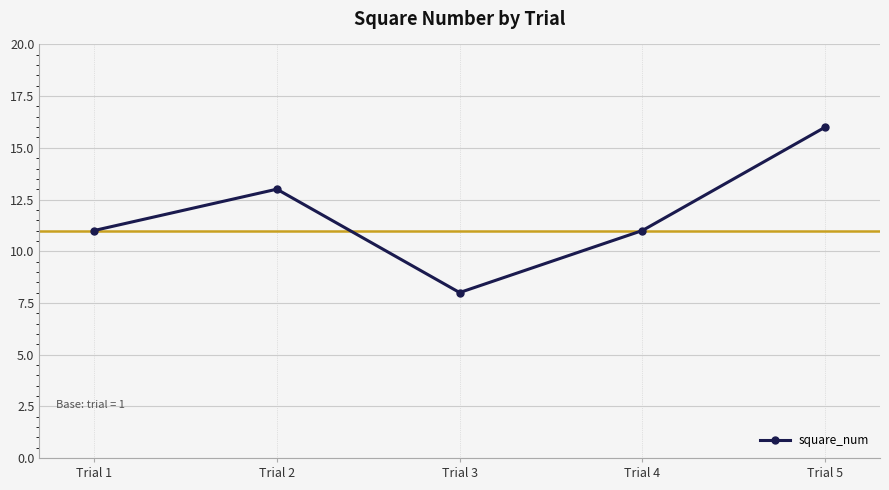

Between Trial 4 and Trial 5, which is larger?

Trial 5